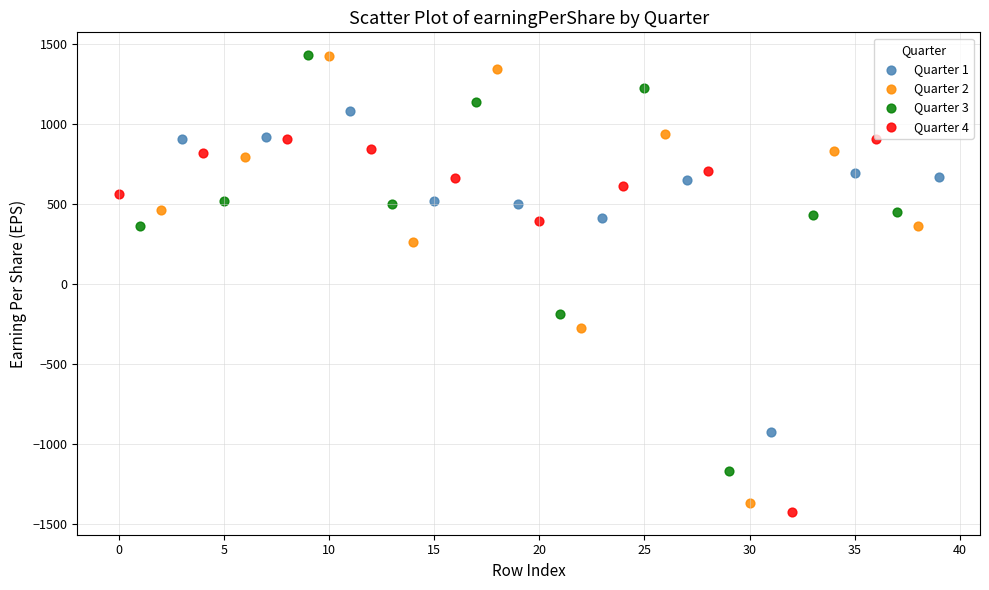

Which series has the widest spread of Y values?

Quarter 2